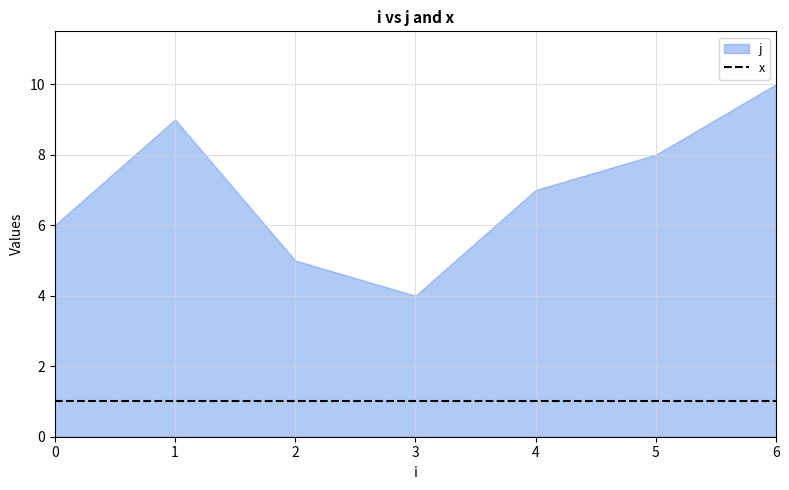

Which series has the largest range (max minus min)?

j